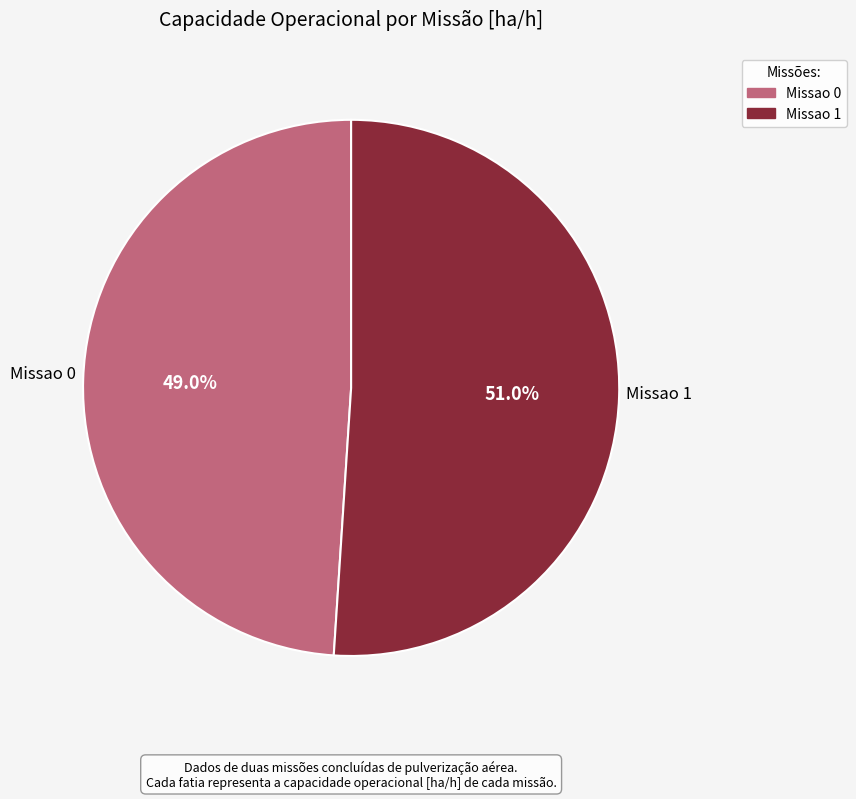

Is it true that Missao 0 is 40% of the pie?

False